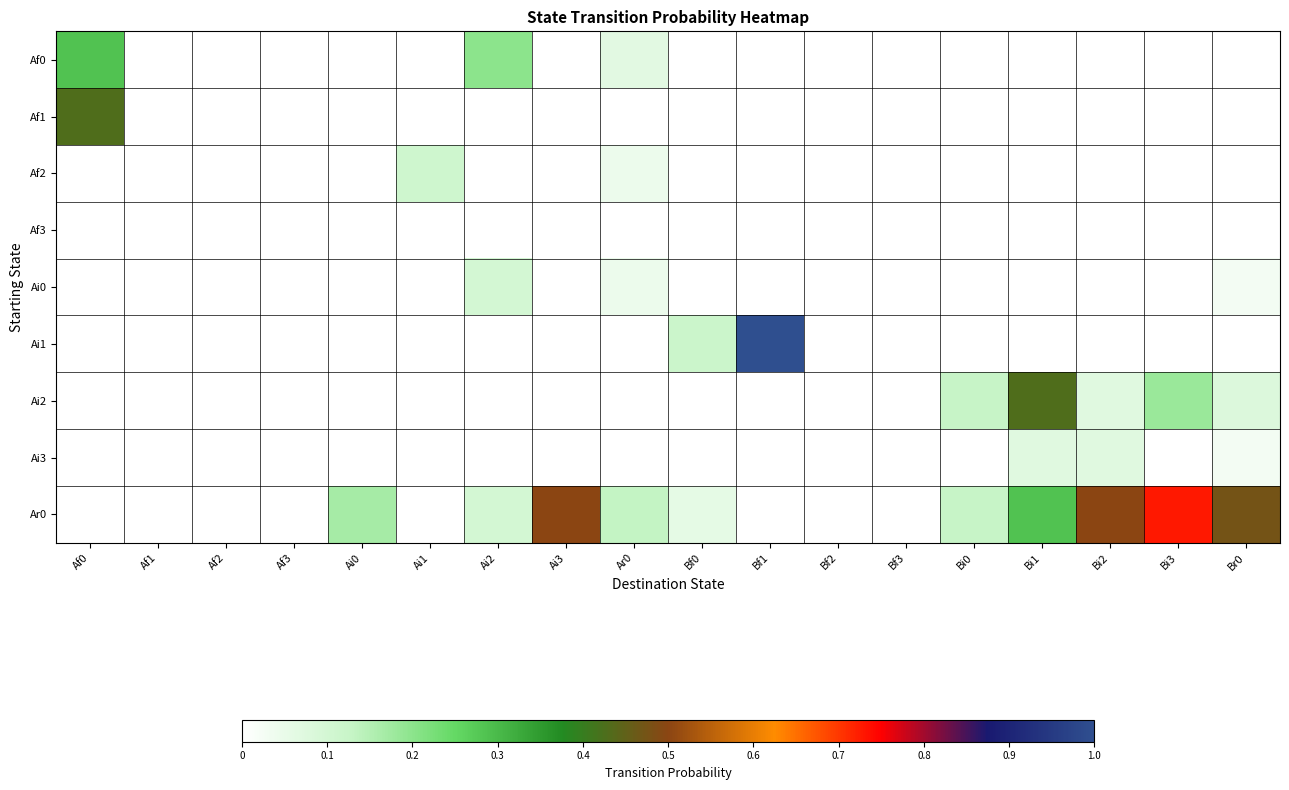

Reading left to right, what are all the values shown in this chart?

Af0: Af0=0.3	Af1=0.0	Af2=0.0	Af3=0.0	Ai0=0.0	Ai1=0.0	Ai2=0.2	Ai3=0.0	Ar0=0.1	Bf0=0.0	Bf1=0.0	Bf2=0.0	Bf3=0.0	Bi0=0.0	Bi1=0.0	Bi2=0.0	Bi3=0.0	Br0=0.0
Af1: Af0=0.4	Af1=0.0	Af2=0.0	Af3=0.0	Ai0=0.0	Ai1=0.0	Ai2=0.0	Ai3=0.0	Ar0=0.0	Bf0=0.0	Bf1=0.0	Bf2=0.0	Bf3=0.0	Bi0=0.0	Bi1=0.0	Bi2=0.0	Bi3=0.0	Br0=0.0
Af2: Af0=0.0	Af1=0.0	Af2=0.0	Af3=0.0	Ai0=0.0	Ai1=0.1	Ai2=0.0	Ai3=0.0	Ar0=0.0	Bf0=0.0	Bf1=0.0	Bf2=0.0	Bf3=0.0	Bi0=0.0	Bi1=0.0	Bi2=0.0	Bi3=0.0	Br0=0.0
Af3: Af0=0.0	Af1=0.0	Af2=0.0	Af3=0.0	Ai0=0.0	Ai1=0.0	Ai2=0.0	Ai3=0.0	Ar0=0.0	Bf0=0.0	Bf1=0.0	Bf2=0.0	Bf3=0.0	Bi0=0.0	Bi1=0.0	Bi2=0.0	Bi3=0.0	Br0=0.0
Ai0: Af0=0.0	Af1=0.0	Af2=0.0	Af3=0.0	Ai0=0.0	Ai1=0.0	Ai2=0.1	Ai3=0.0	Ar0=0.0	Bf0=0.0	Bf1=0.0	Bf2=0.0	Bf3=0.0	Bi0=0.0	Bi1=0.0	Bi2=0.0	Bi3=0.0	Br0=0.0
Ai1: Af0=0.0	Af1=0.0	Af2=0.0	Af3=0.0	Ai0=0.0	Ai1=0.0	Ai2=0.0	Ai3=0.0	Ar0=0.0	Bf0=0.1	Bf1=1.0	Bf2=0.0	Bf3=0.0	Bi0=0.0	Bi1=0.0	Bi2=0.0	Bi3=0.0	Br0=0.0
Ai2: Af0=0.0	Af1=0.0	Af2=0.0	Af3=0.0	Ai0=0.0	Ai1=0.0	Ai2=0.0	Ai3=0.0	Ar0=0.0	Bf0=0.0	Bf1=0.0	Bf2=0.0	Bf3=0.0	Bi0=0.1	Bi1=0.4	Bi2=0.1	Bi3=0.2	Br0=0.1
Ai3: Af0=0.0	Af1=0.0	Af2=0.0	Af3=0.0	Ai0=0.0	Ai1=0.0	Ai2=0.0	Ai3=0.0	Ar0=0.0	Bf0=0.0	Bf1=0.0	Bf2=0.0	Bf3=0.0	Bi0=0.0	Bi1=0.1	Bi2=0.1	Bi3=0.0	Br0=0.0
Ar0: Af0=0.0	Af1=0.0	Af2=0.0	Af3=0.0	Ai0=0.2	Ai1=0.0	Ai2=0.1	Ai3=0.5	Ar0=0.1	Bf0=0.1	Bf1=0.0	Bf2=0.0	Bf3=0.0	Bi0=0.1	Bi1=0.3	Bi2=0.5	Bi3=0.7	Br0=0.5